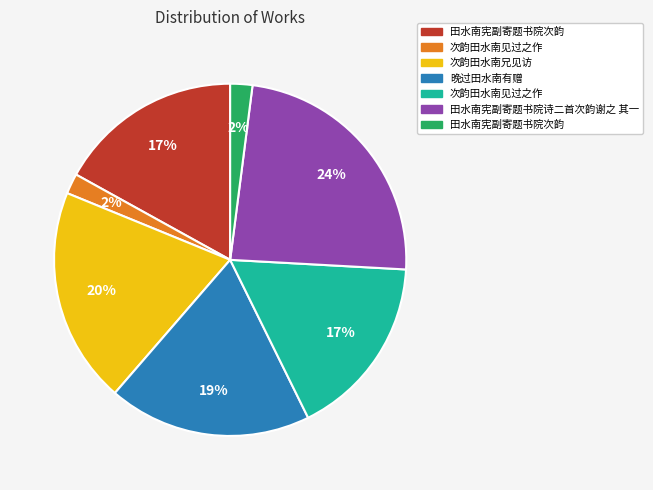

To the nearest percent, what is the average slice percentage?

14%